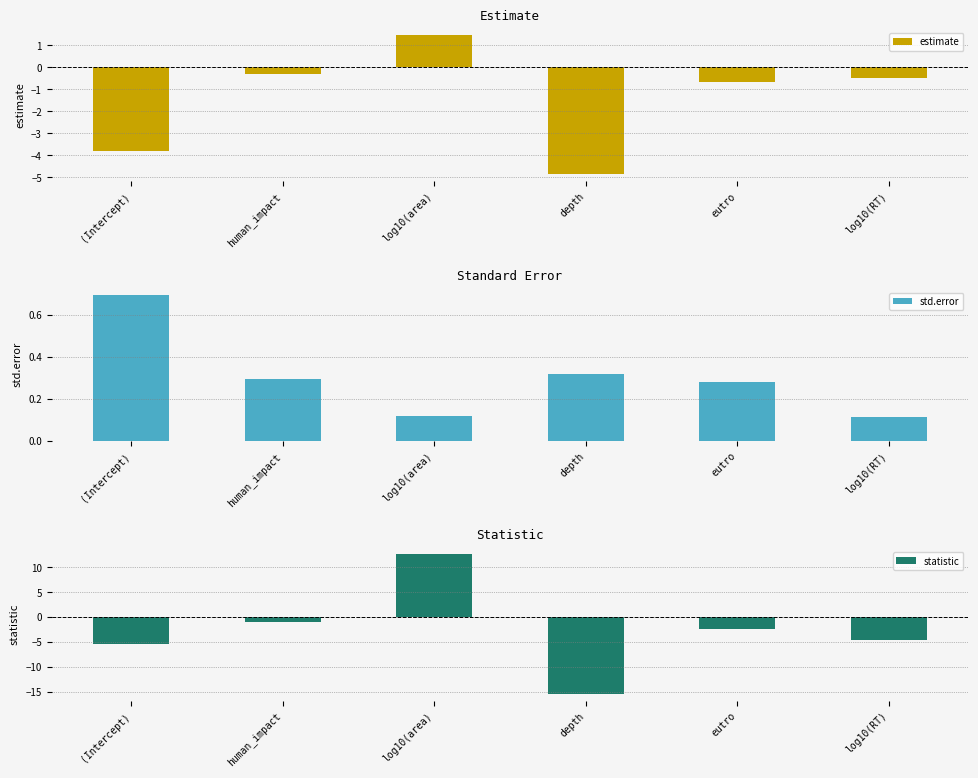

What is the sum of the std.error values at log10(RT) and (Intercept)?

0.8